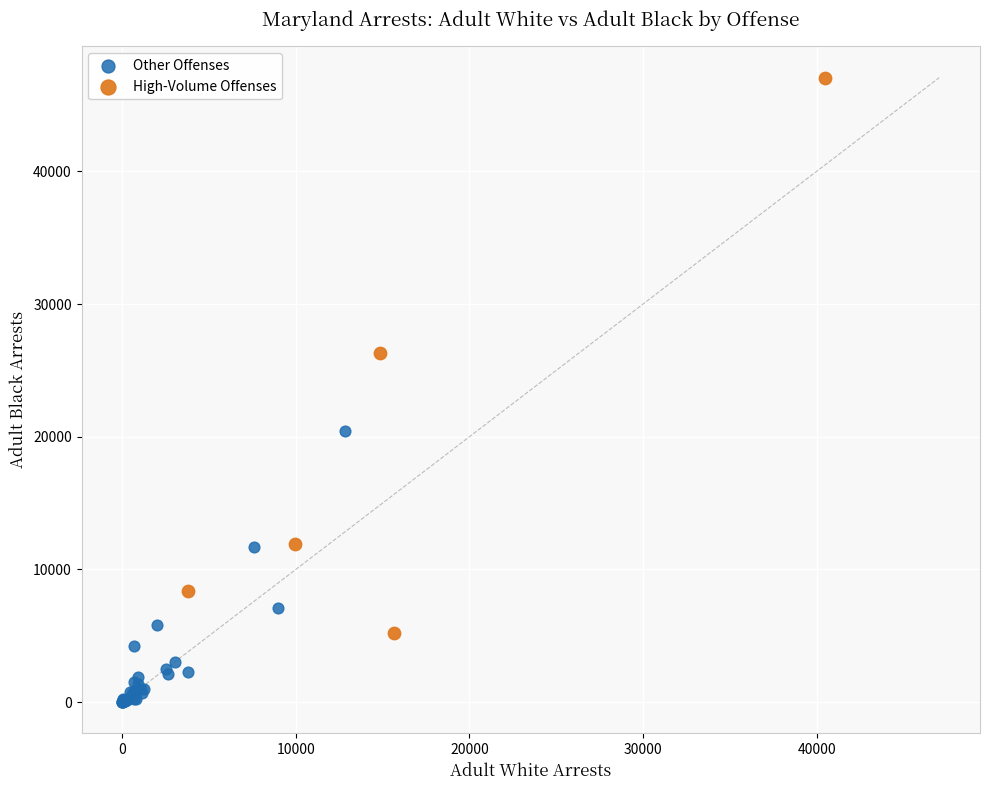

Which series contains the lowest Y value?

Other Offenses